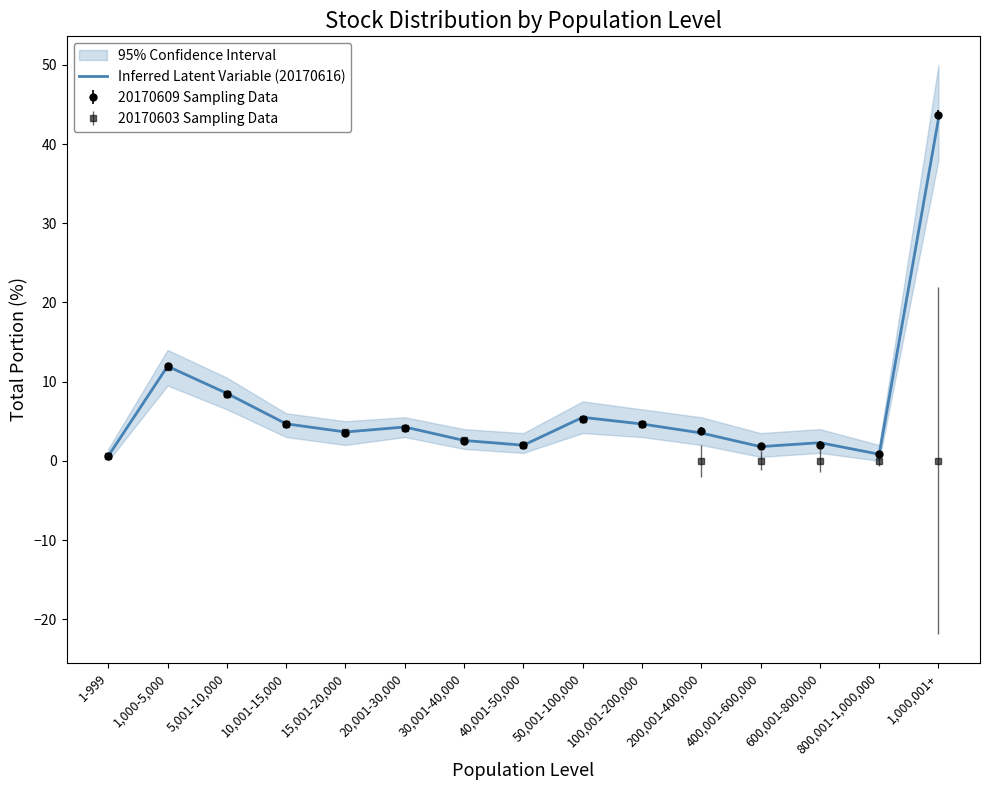

What is the minimum value shown in the chart?

0.6